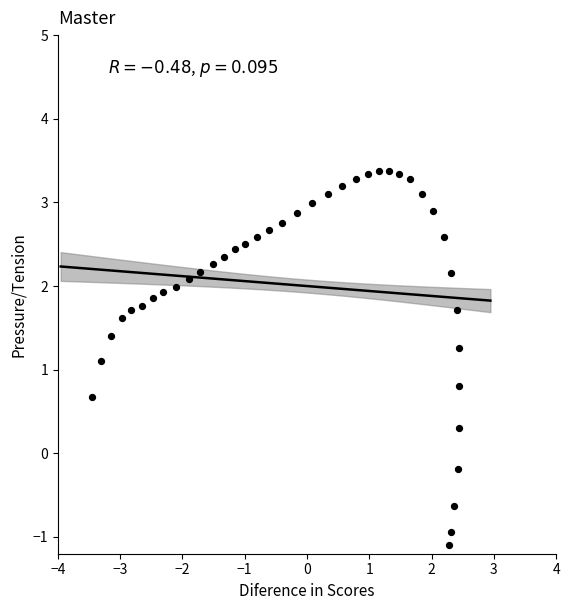

What is the range of X values (max minus min)?

5.9